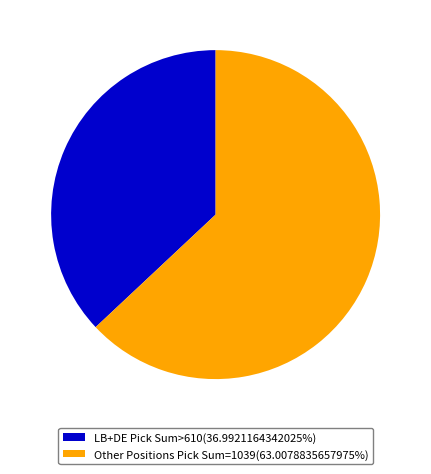

Approximately how many times larger is the value at LB+DE Pick Sum>610(36.9921164342025%) compared to Other Positions Pick Sum=1039(63.0078835657975%)?

0.6